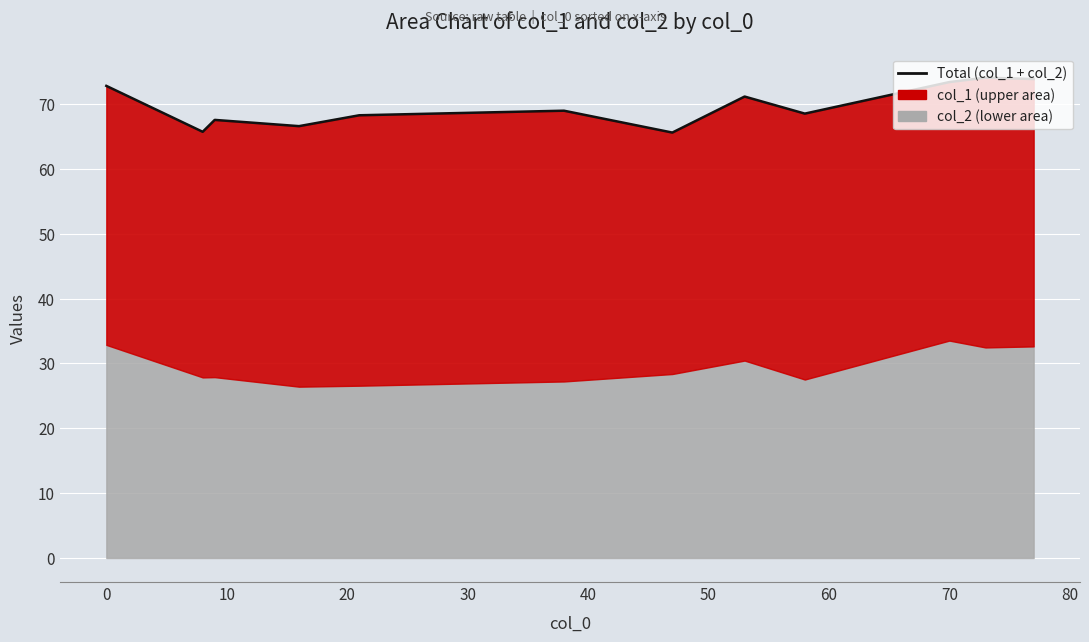

What is the change in value from 20 to 80?

+6.8